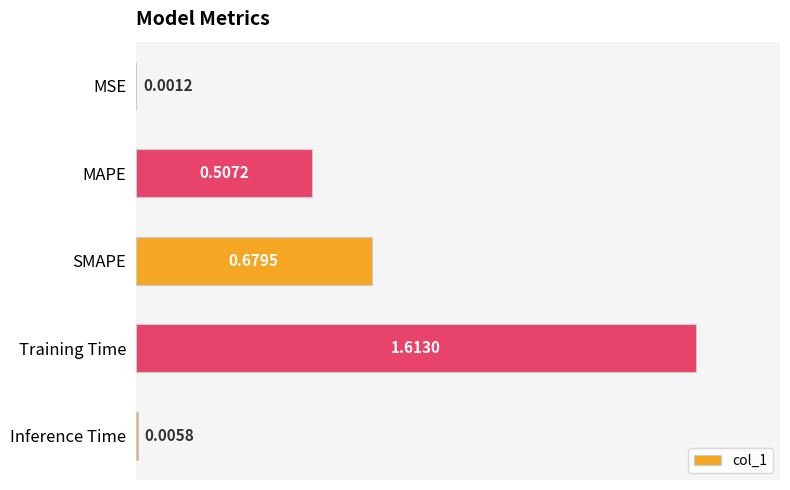

Which label corresponds to the largest value in the chart?

Training Time